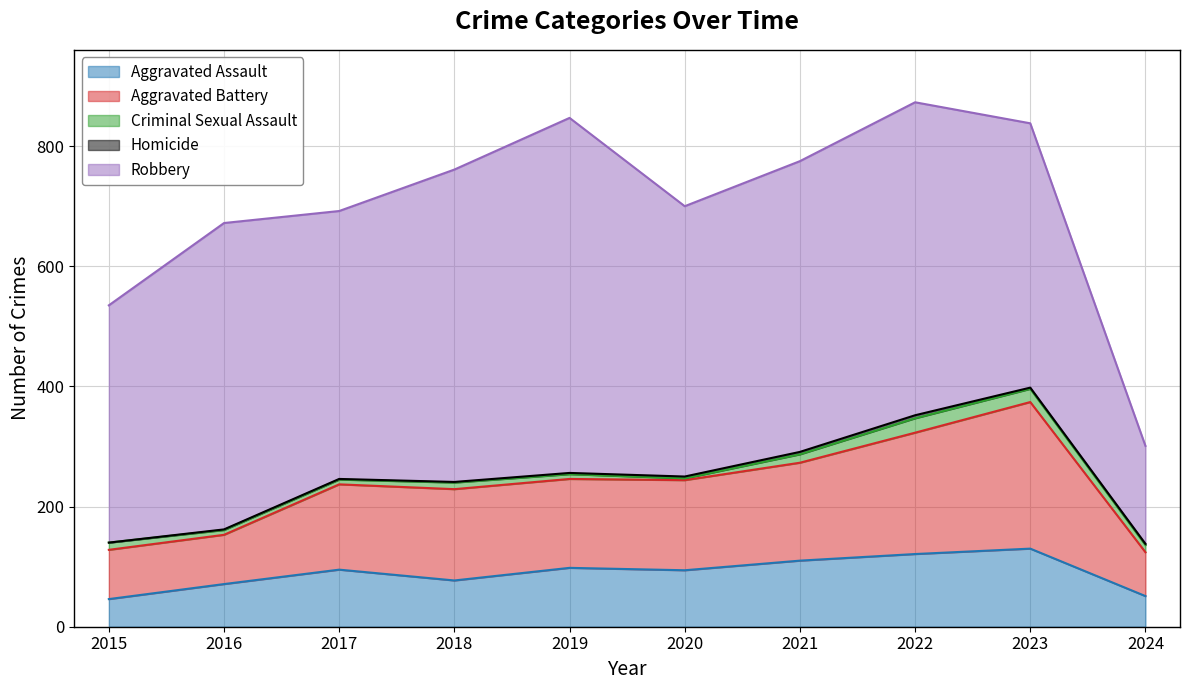

How many lines are shown in the chart?

5